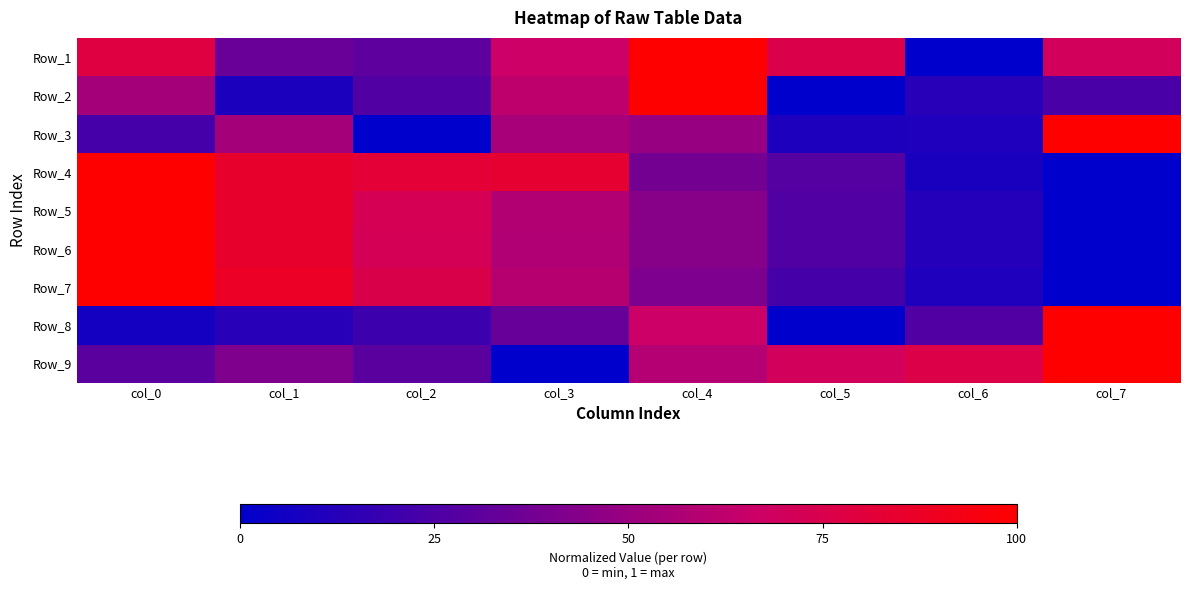

What is the difference between the highest and lowest values at col_1?

0.8